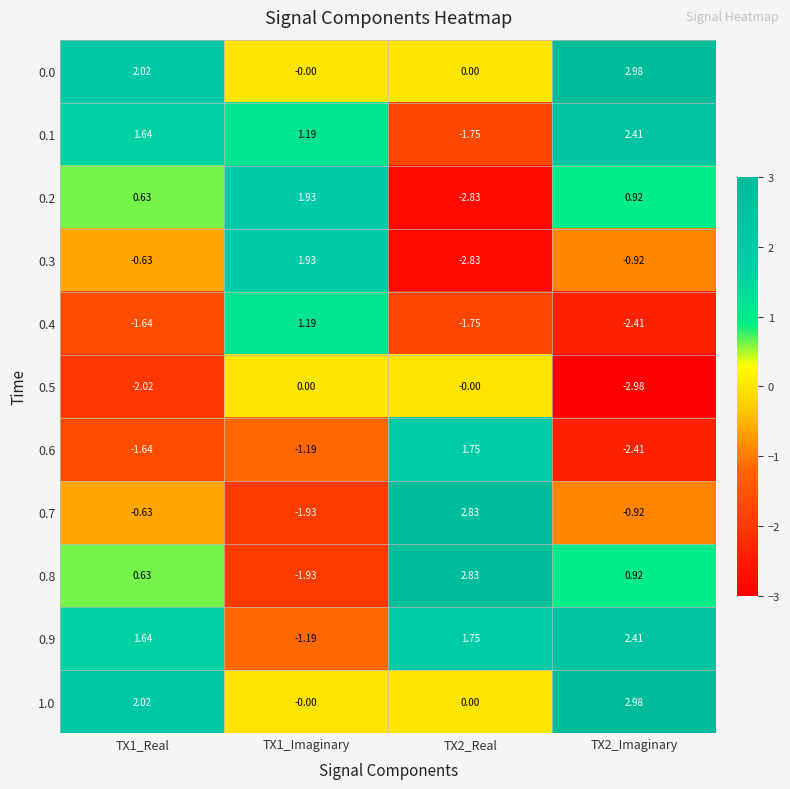

Which label corresponds to the largest value in the chart?

TX2_Imaginary